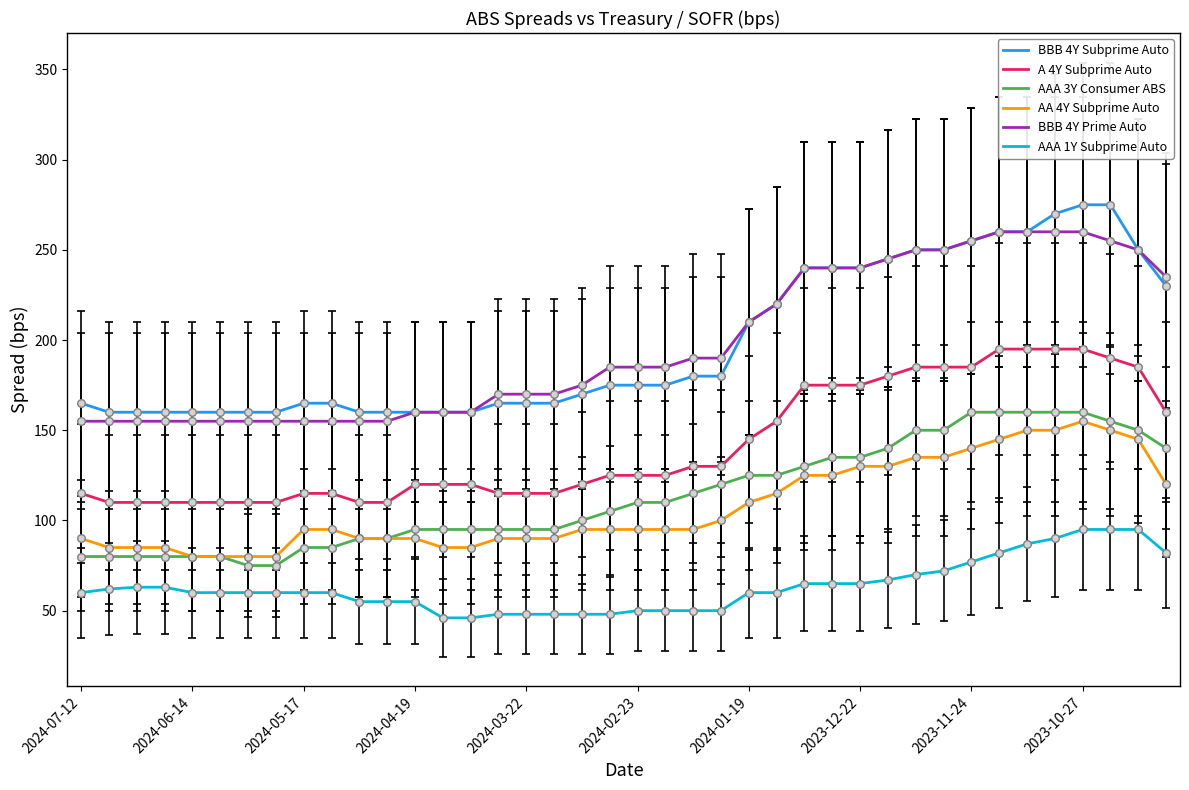

Which series has the widest spread of values?

BBB 4Y Subprime Auto